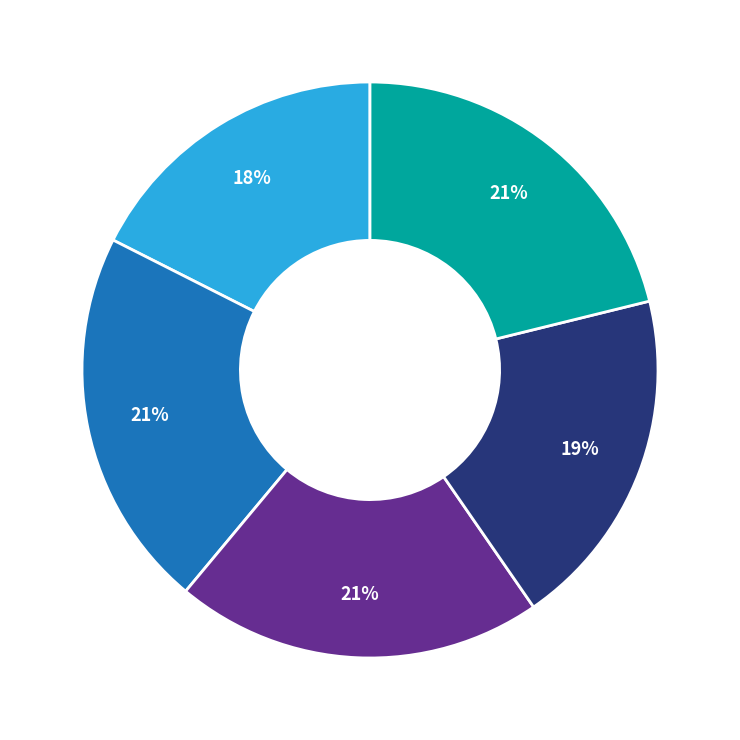

To the nearest percent, what is the average slice percentage?

20%